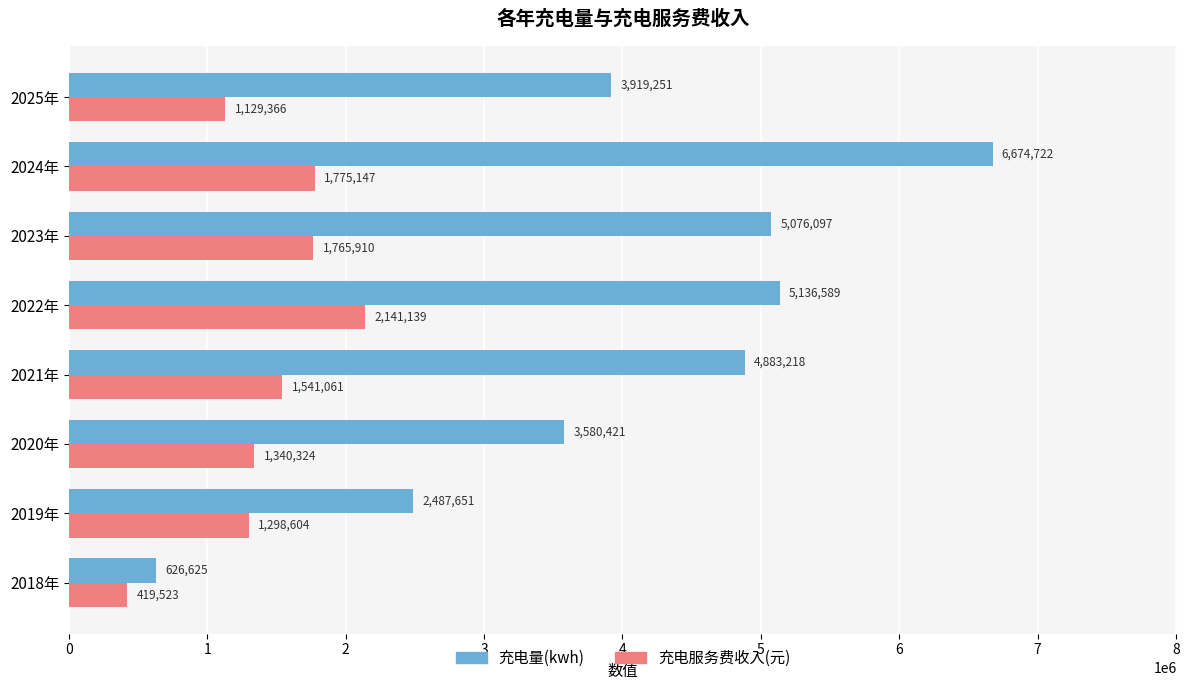

Is the value of 充电服务费收入(元) at 2021年 greater than the value of 充电量(kwh) at 2022年?

No